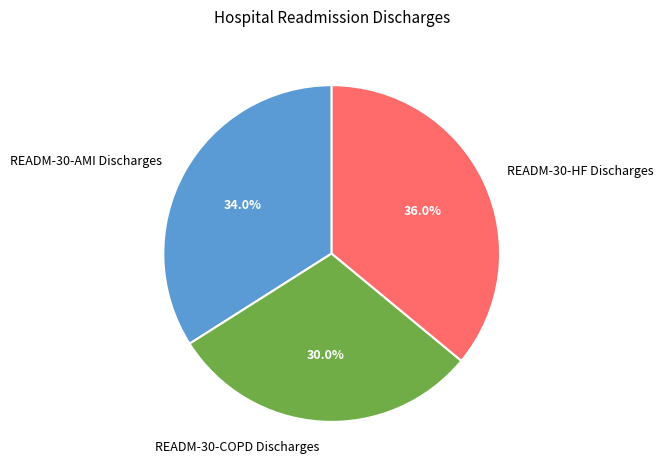

Between READM-30-HF Discharges and READM-30-AMI Discharges, which is larger?

READM-30-HF Discharges